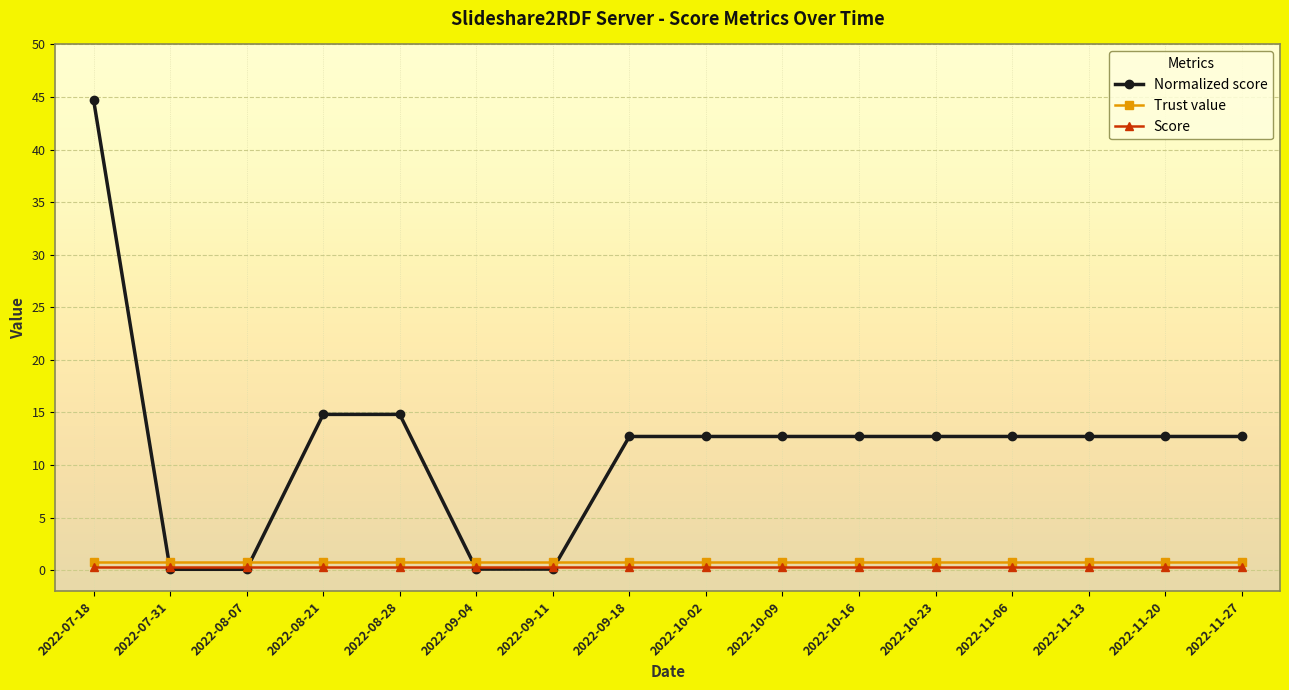

Reading left to right, transcribe all the data shown in this chart.

Normalized score: 2022-07-18=44.7	2022-07-31=0.1	2022-08-07=0.1	2022-08-21=14.8	2022-08-28=14.8	2022-09-04=0.1	2022-09-11=0.1	2022-09-18=12.7	2022-10-02=12.7	2022-10-09=12.7	2022-10-16=12.7	2022-10-23=12.7	2022-11-06=12.7	2022-11-13=12.7	2022-11-20=12.7	2022-11-27=12.7
Trust value: 2022-07-18=0.8	2022-07-31=0.8	2022-08-07=0.8	2022-08-21=0.8	2022-08-28=0.8	2022-09-04=0.8	2022-09-11=0.8	2022-09-18=0.8	2022-10-02=0.8	2022-10-09=0.8	2022-10-16=0.8	2022-10-23=0.8	2022-11-06=0.8	2022-11-13=0.8	2022-11-20=0.8	2022-11-27=0.8
Score: 2022-07-18=0.3	2022-07-31=0.3	2022-08-07=0.3	2022-08-21=0.3	2022-08-28=0.3	2022-09-04=0.3	2022-09-11=0.3	2022-09-18=0.3	2022-10-02=0.3	2022-10-09=0.3	2022-10-16=0.3	2022-10-23=0.3	2022-11-06=0.3	2022-11-13=0.3	2022-11-20=0.3	2022-11-27=0.3